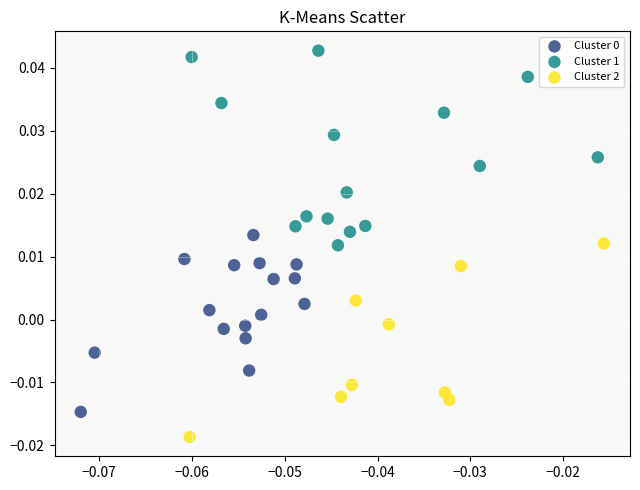

Which series contains the lowest Y value?

Cluster 2